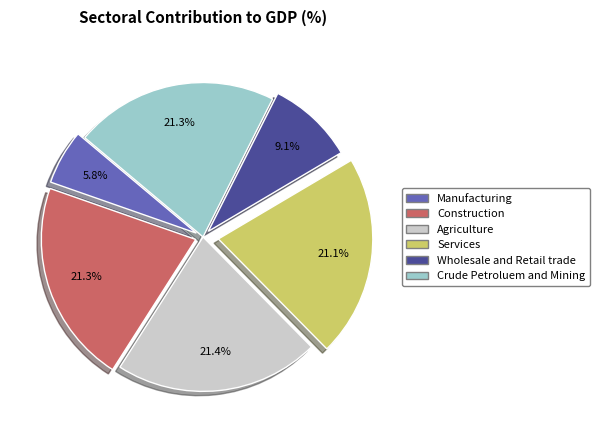

Is there any slice that represents more than half of the pie?

No